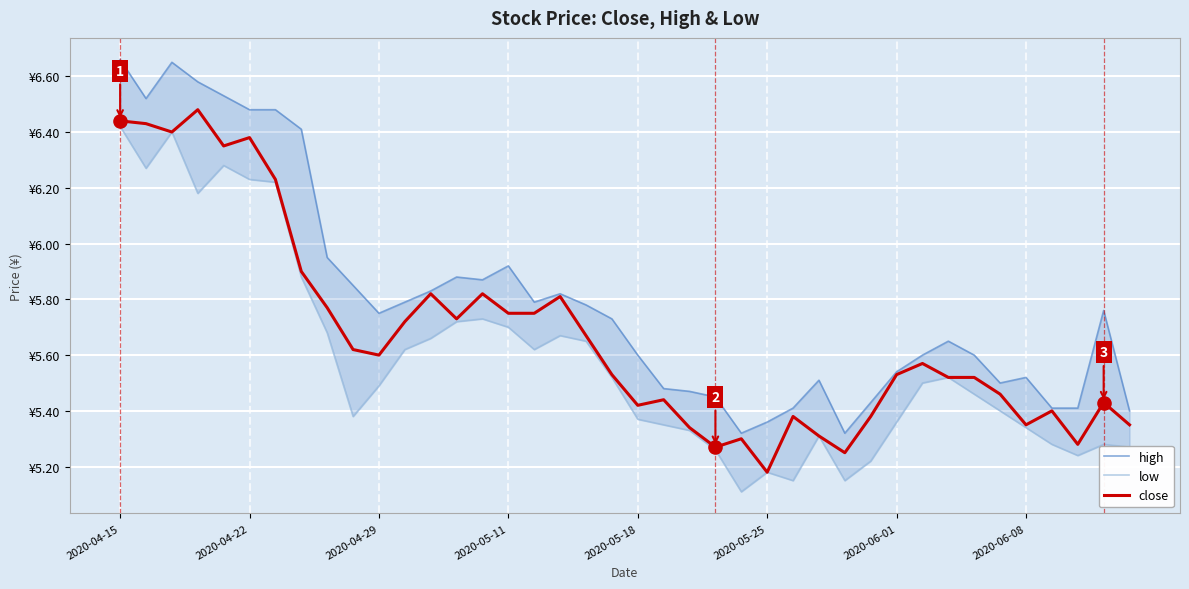

At how many categories does at least one series exceed 5?

40